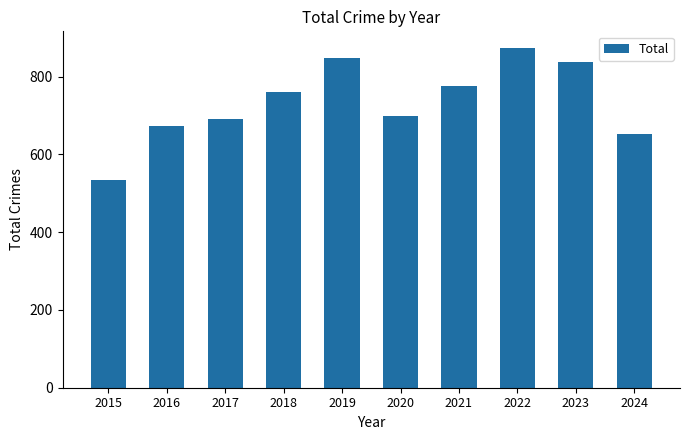

The chart shows a value of 226 at 2021. True or false?

False